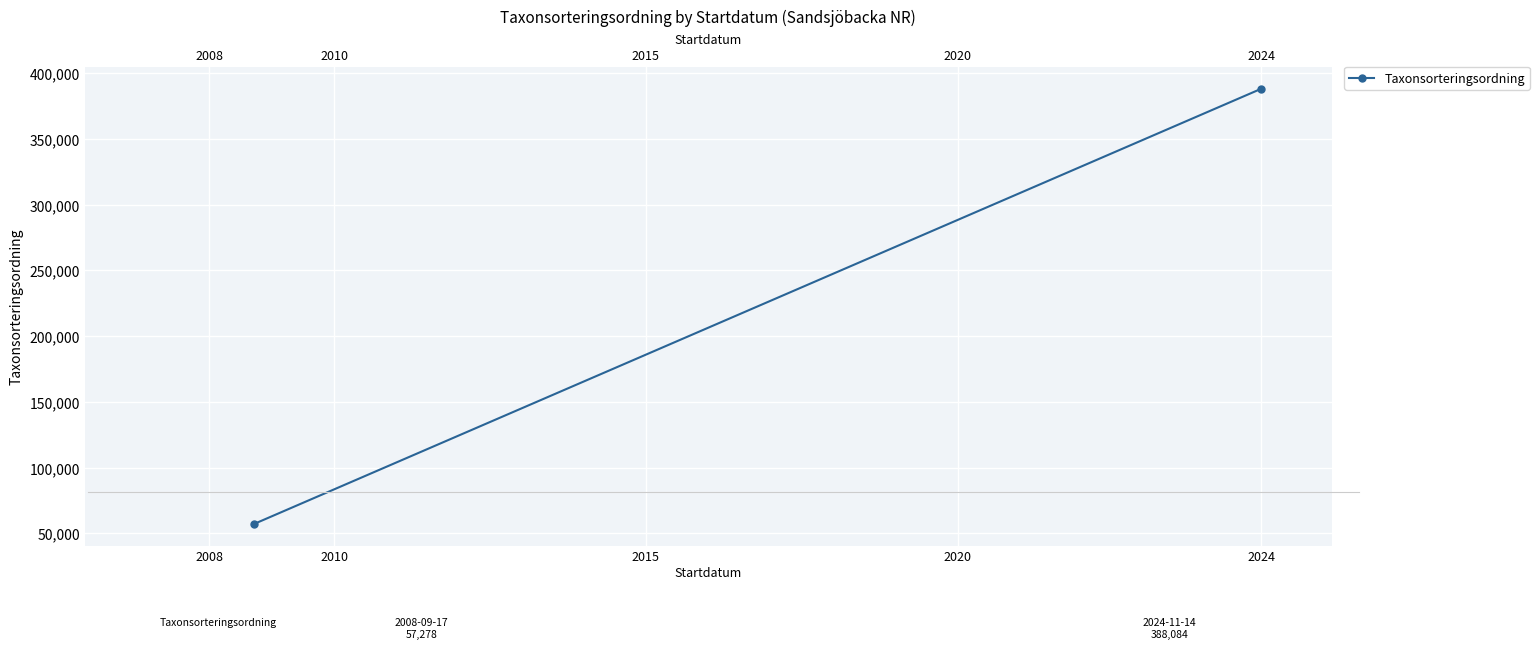

Reading left to right, transcribe all the data shown in this chart.

57278	388084